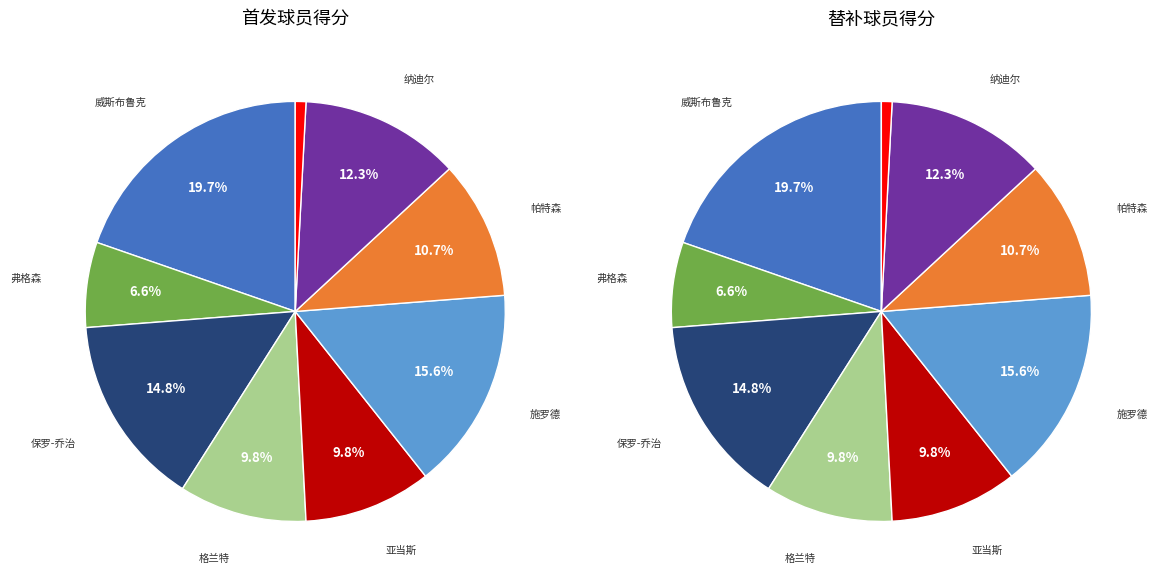

True or false: 亚当斯 accounts for 10% of the total.

True